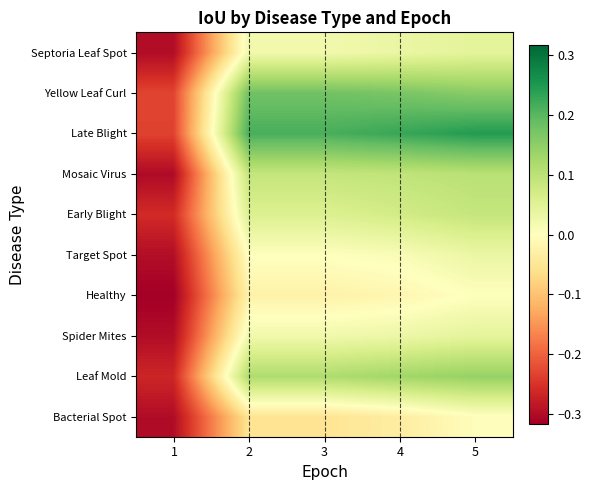

Rank the series by their maximum value, from lowest to highest.

Bacterial Spot, Healthy, Target Spot, Spider Mites, Septoria Leaf Spot, Early Blight, Mosaic Virus, Leaf Mold, Yellow Leaf Curl, Late Blight